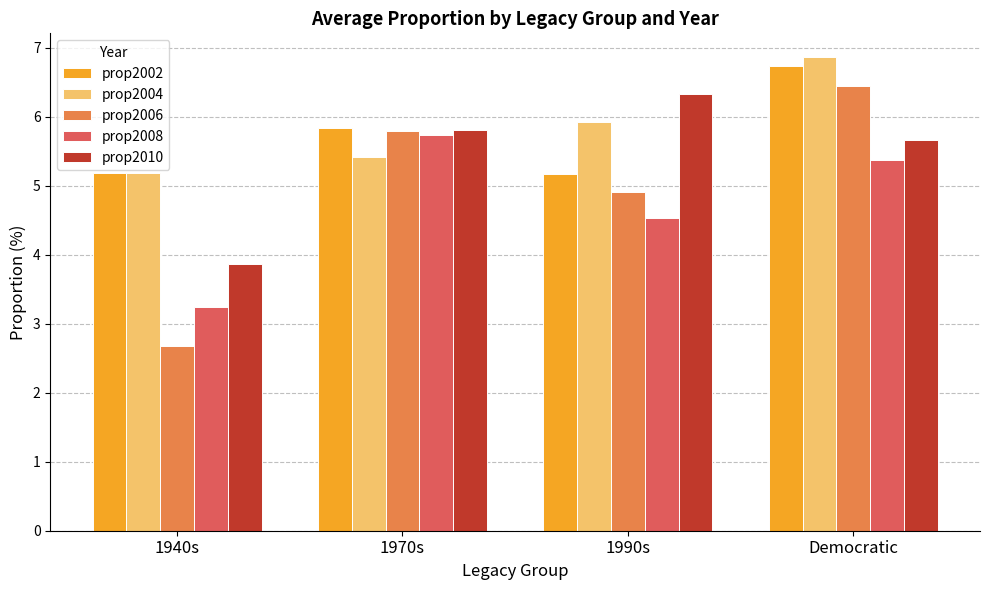

Which series changed the most between 1970s and Democratic?

prop2004